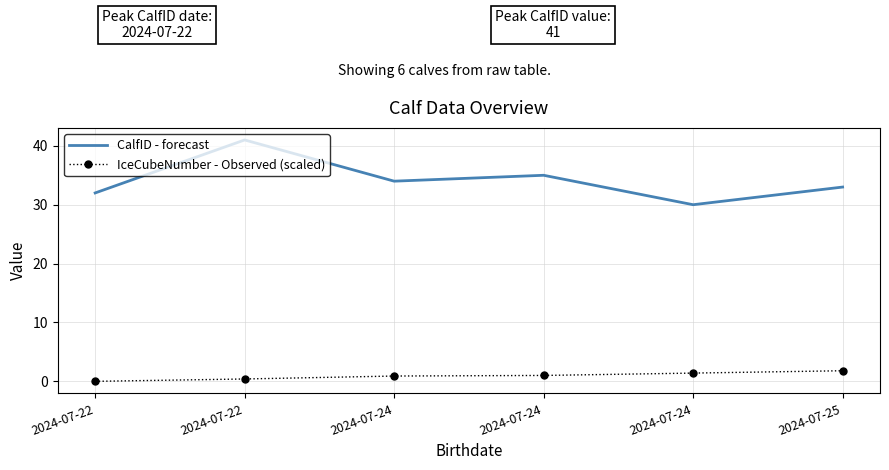

What is the greatest value displayed?

41.0